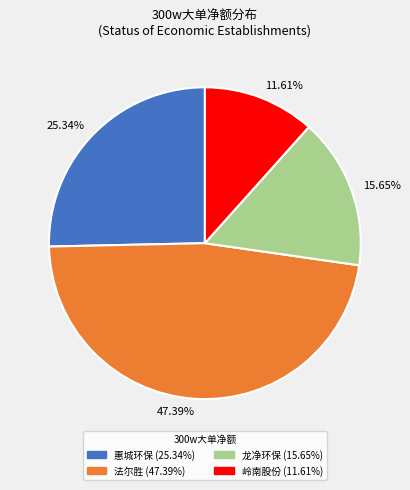

Which slice is the smallest?

11.61%